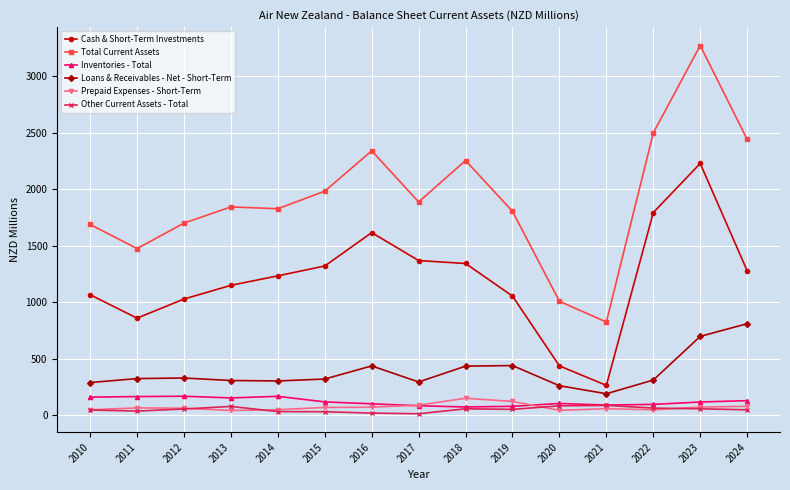

Which series has the largest total across all categories?

Total Current Assets